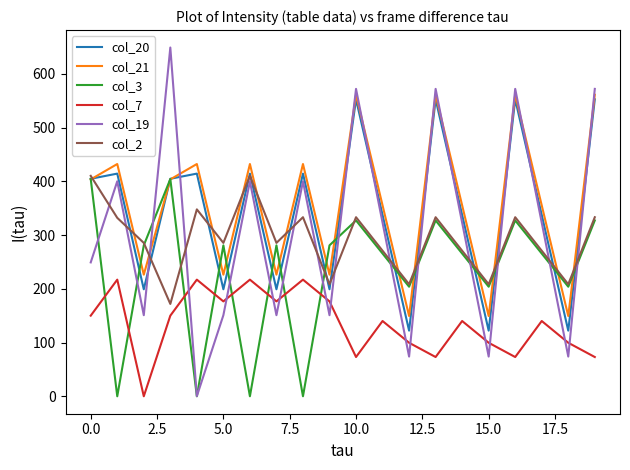

True or false: col_7 and col_2 intersect in this chart.

False